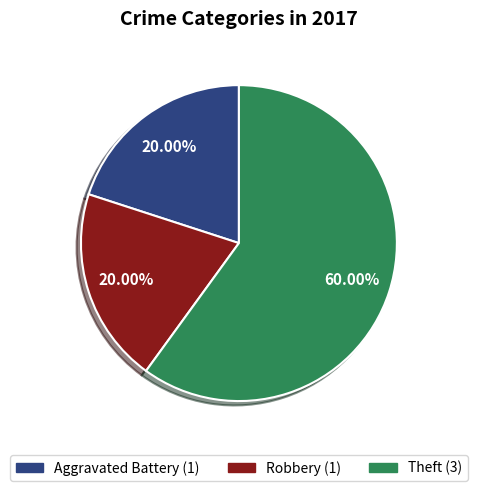

Combined, do Robbery and Aggravated Battery account for over 50%?

No